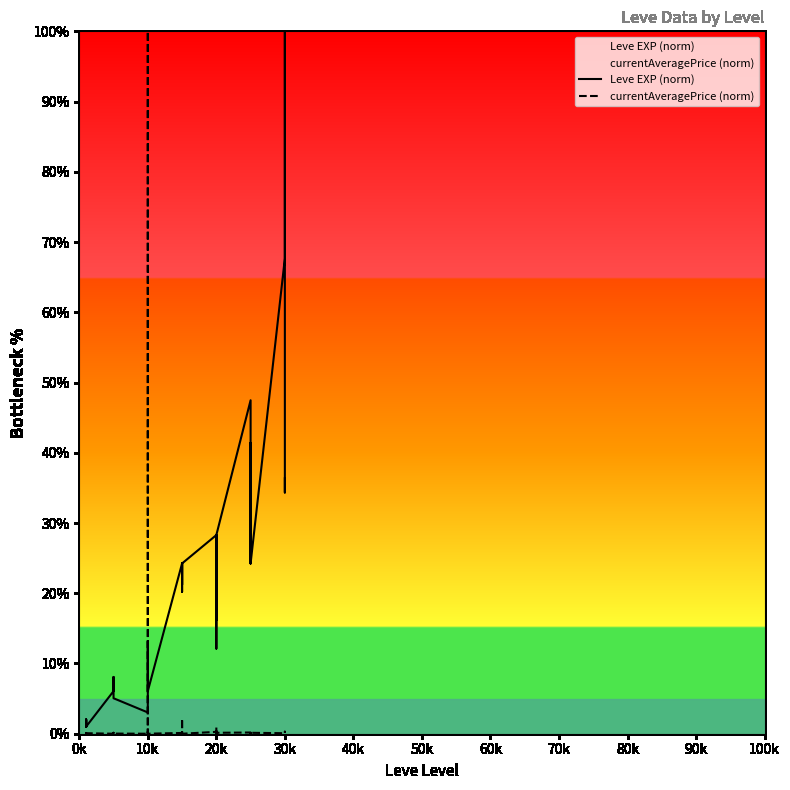

Rank the series by their average value, from highest to lowest.

Leve EXP (norm), currentAveragePrice (norm)